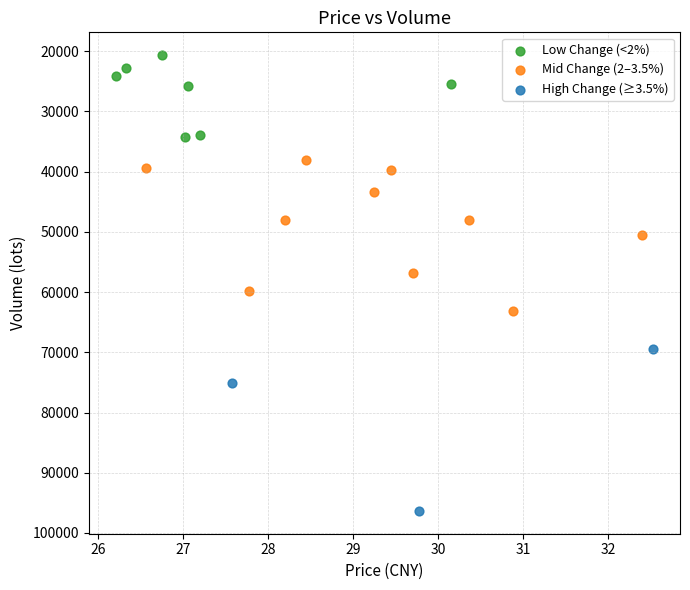

Which series contains the lowest Y value?

Low Change (<2%)